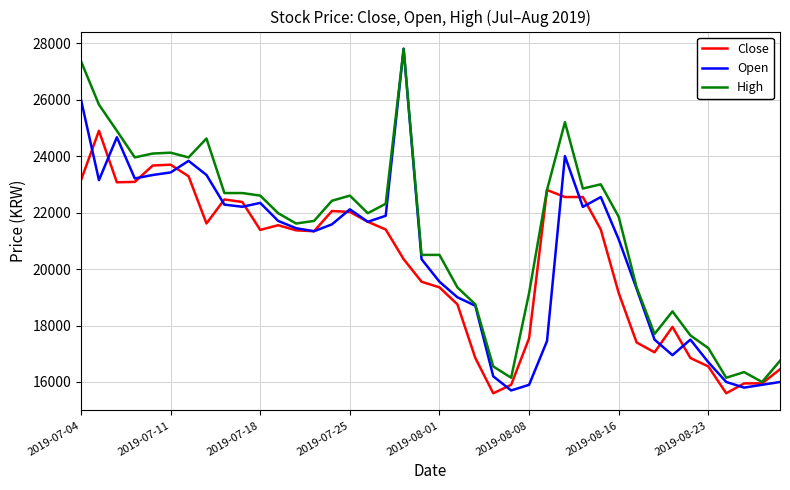

Which series has the widest spread of values?

Open